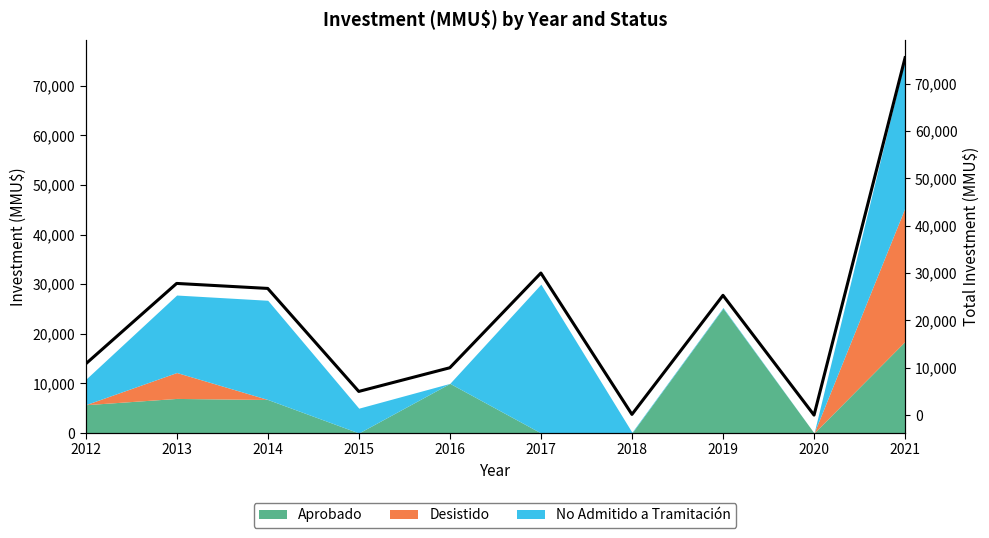

What is the average value?

21134